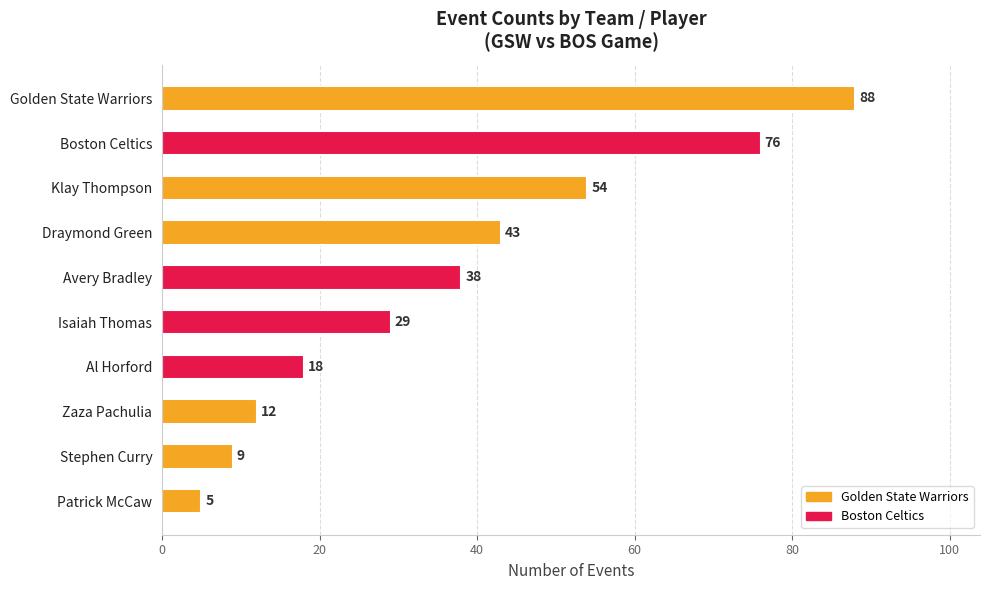

Does the chart contain any negative values?

No